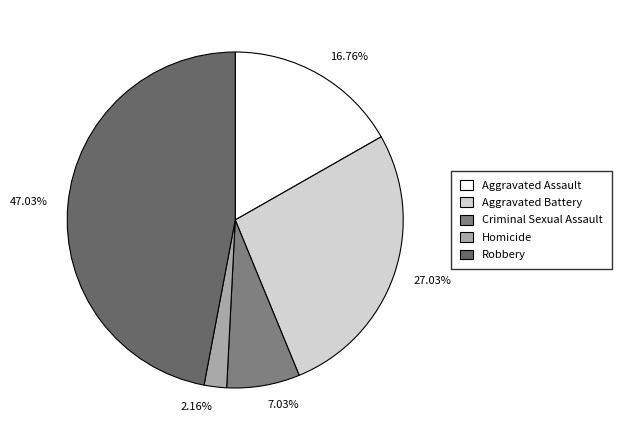

How many slices are in this pie chart?

5